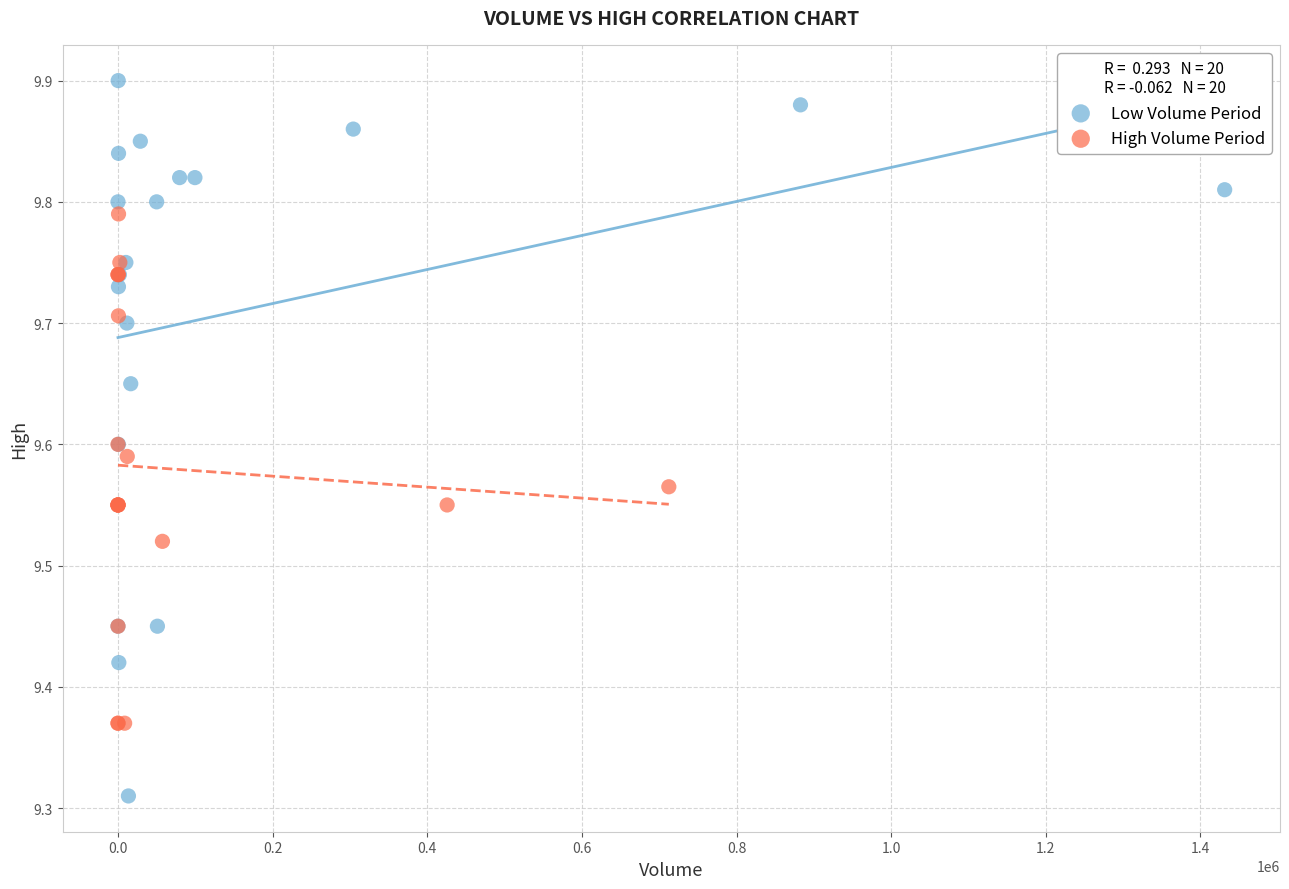

Which series contains the highest Y value?

Low Volume Period